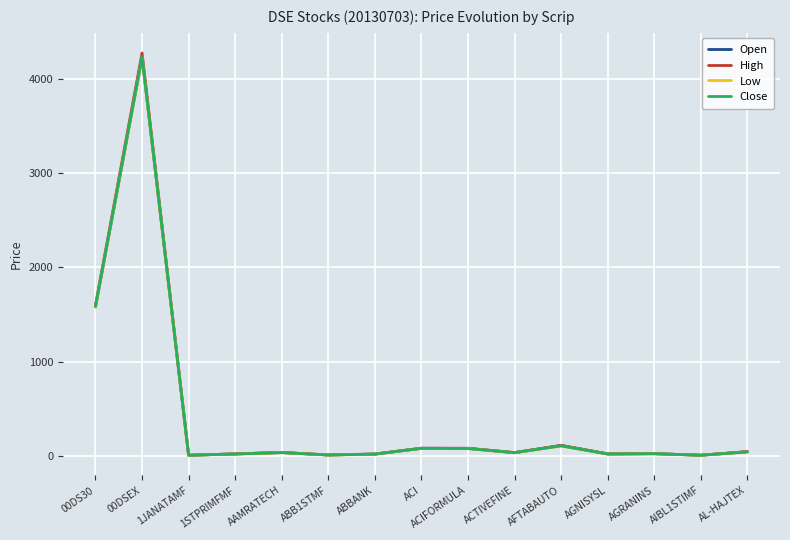

The value of High at 00DS30 is 2799.5. True or false?

False